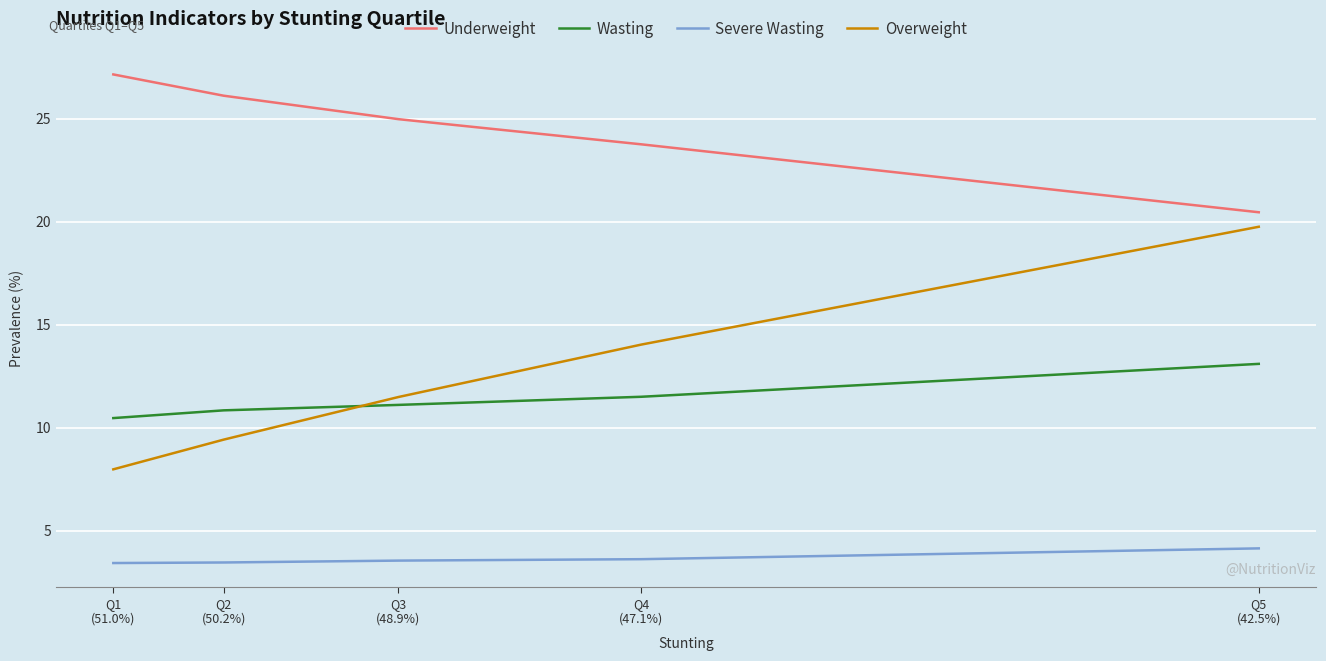

How many categories are shown in the chart?

5